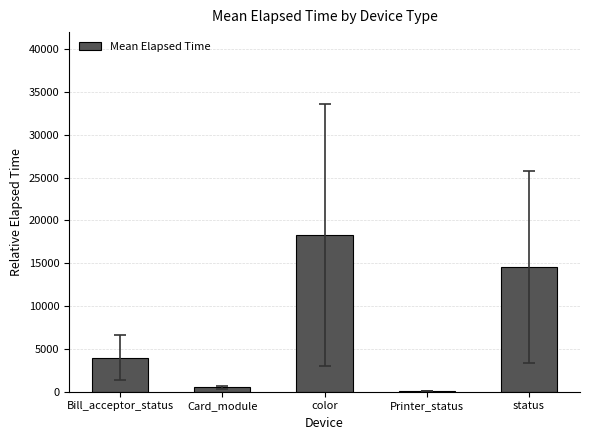

How many bars are there in total?

5